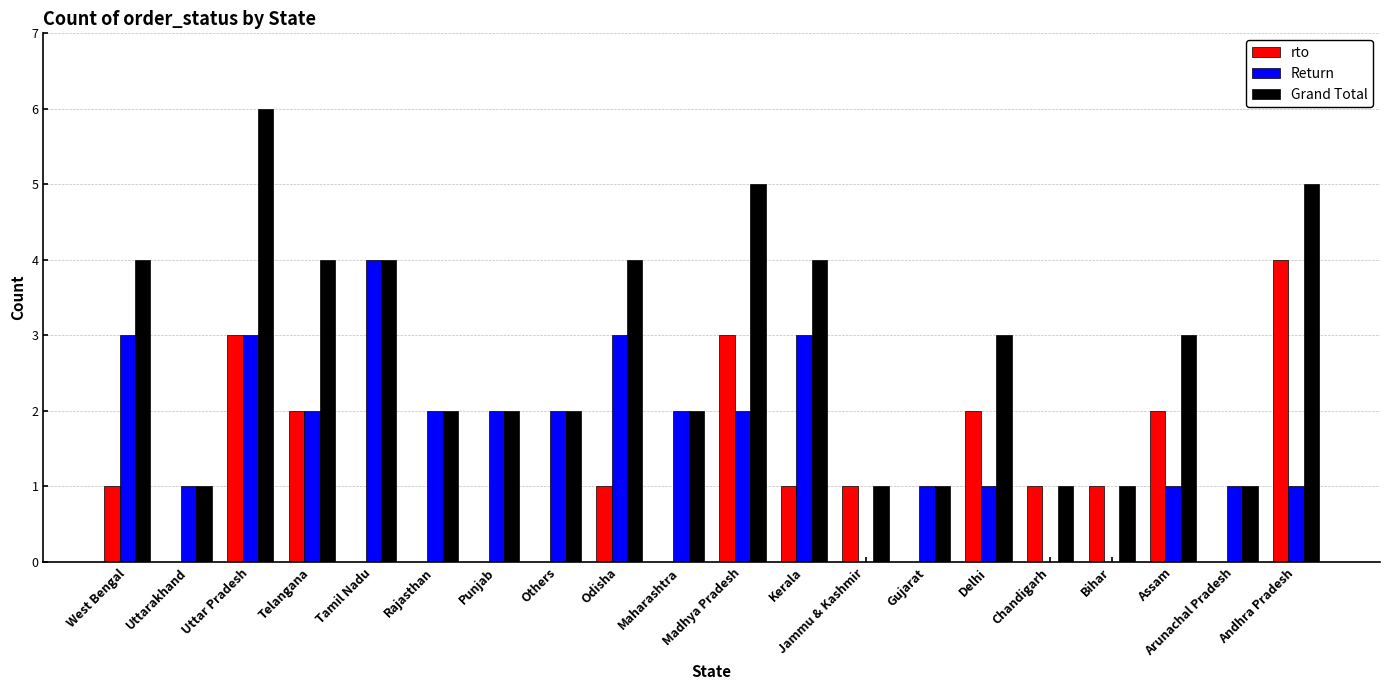

Reading left to right, transcribe all the data shown in this chart.

rto: West Bengal=1	Uttarakhand=0	Uttar Pradesh=3	Telangana=2	Tamil Nadu=0	Rajasthan=0	Punjab=0	Others=0	Odisha=1	Maharashtra=0	Madhya Pradesh=3	Kerala=1	Jammu & Kashmir=1	Gujarat=0	Delhi=2	Chandigarh=1	Bihar=1	Assam=2	Arunachal Pradesh=0	Andhra Pradesh=4
Return: West Bengal=3	Uttarakhand=1	Uttar Pradesh=3	Telangana=2	Tamil Nadu=4	Rajasthan=2	Punjab=2	Others=2	Odisha=3	Maharashtra=2	Madhya Pradesh=2	Kerala=3	Jammu & Kashmir=0	Gujarat=1	Delhi=1	Chandigarh=0	Bihar=0	Assam=1	Arunachal Pradesh=1	Andhra Pradesh=1
Grand Total: West Bengal=4	Uttarakhand=1	Uttar Pradesh=6	Telangana=4	Tamil Nadu=4	Rajasthan=2	Punjab=2	Others=2	Odisha=4	Maharashtra=2	Madhya Pradesh=5	Kerala=4	Jammu & Kashmir=1	Gujarat=1	Delhi=3	Chandigarh=1	Bihar=1	Assam=3	Arunachal Pradesh=1	Andhra Pradesh=5